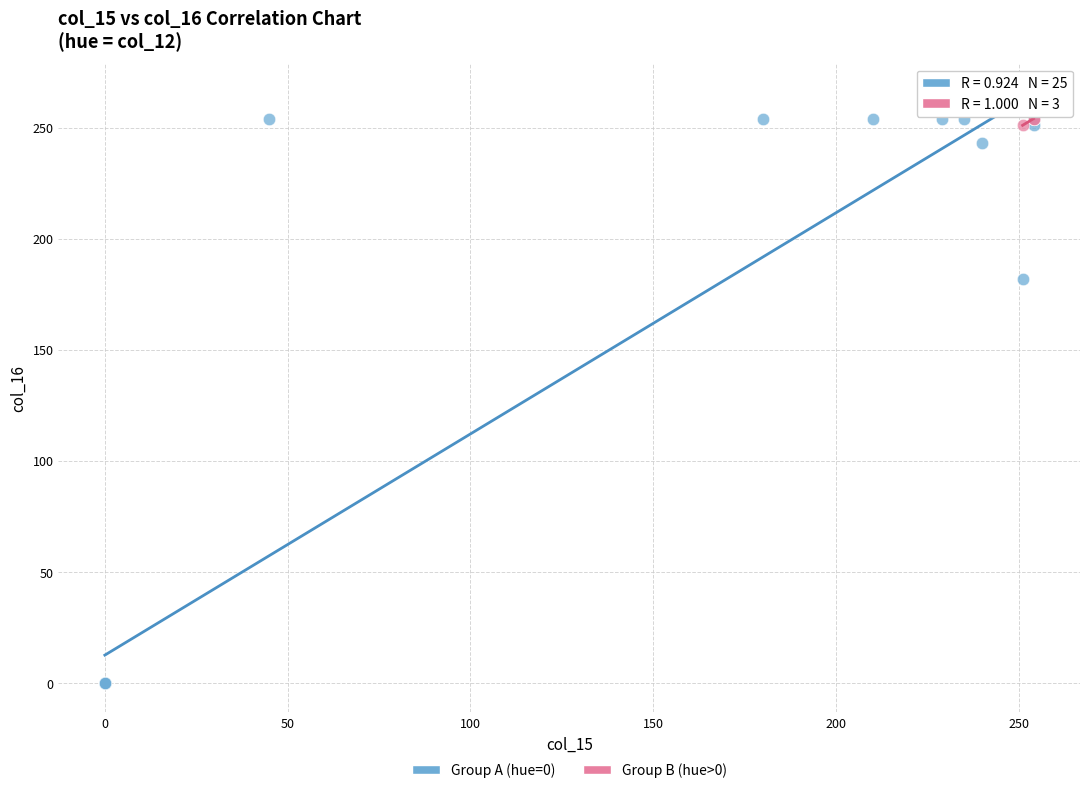

Which series has the widest spread of Y values?

Group A (hue=0)